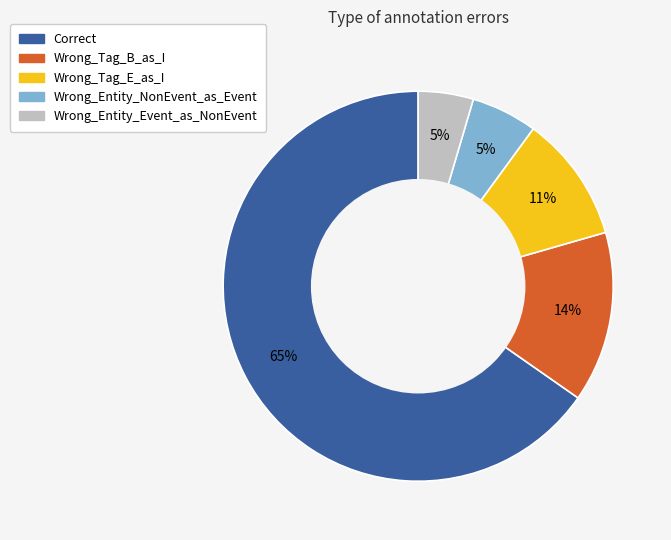

How many segments does this pie chart have?

5